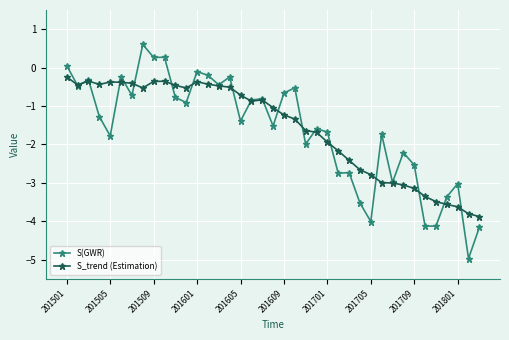

What is the greatest value displayed?

0.6